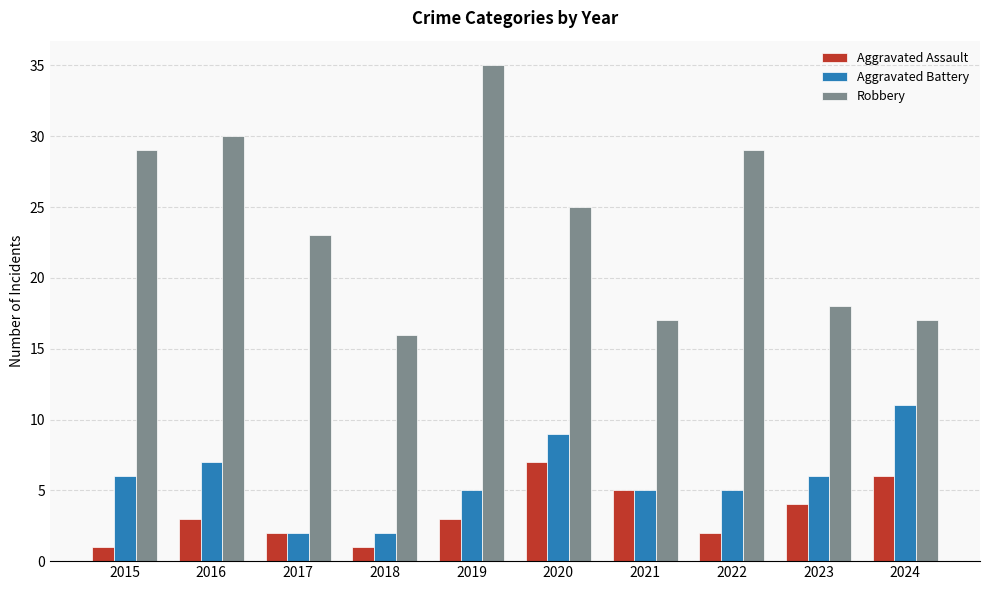

How many distinct data groups are displayed?

3